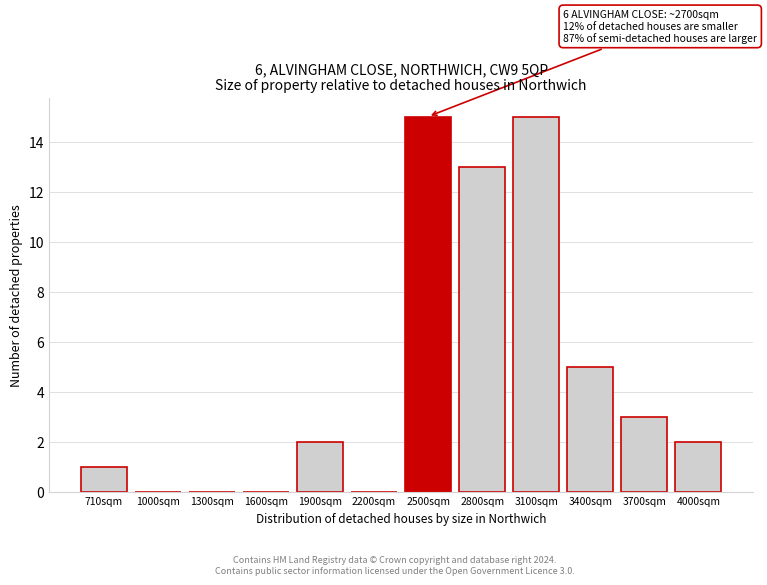

Reading left to right, what are all the values shown in this chart?

710sqm=1	1000sqm=0	1300sqm=0	1600sqm=0	1900sqm=2	2200sqm=0	2500sqm=15	2800sqm=13	3100sqm=15	3400sqm=5	3700sqm=3	4000sqm=2